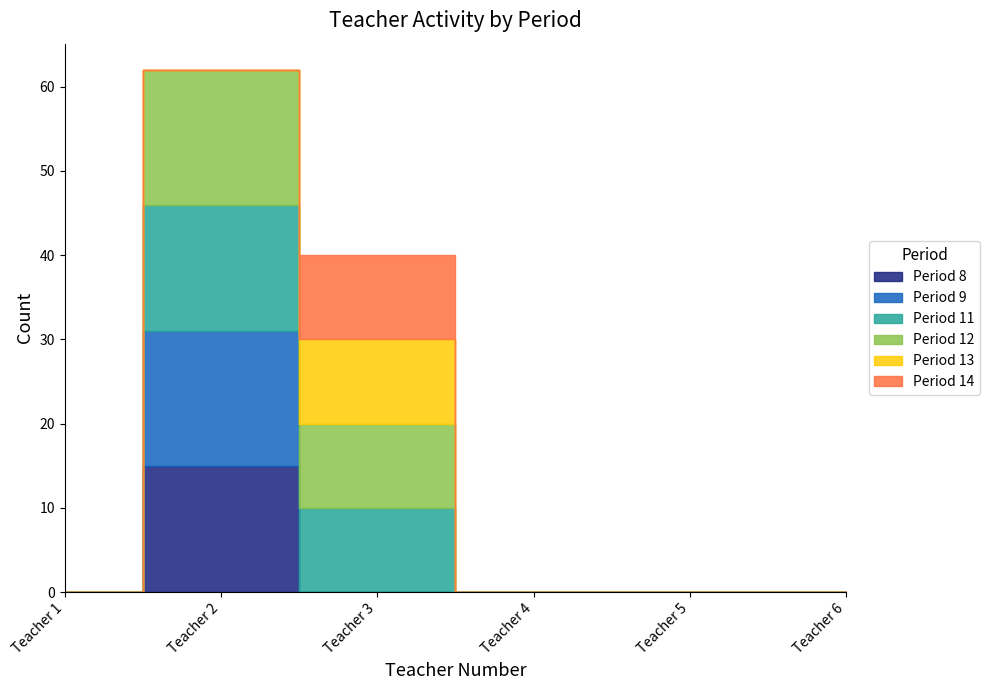

Reading left to right, list all the values displayed in this chart.

8: Teacher 1=0	Teacher 2=15	Teacher 3=0	Teacher 4=0	Teacher 5=0	Teacher 6=0
9: Teacher 1=0	Teacher 2=16	Teacher 3=0	Teacher 4=0	Teacher 5=0	Teacher 6=0
11: Teacher 1=0	Teacher 2=15	Teacher 3=10	Teacher 4=0	Teacher 5=0	Teacher 6=0
12: Teacher 1=0	Teacher 2=16	Teacher 3=10	Teacher 4=0	Teacher 5=0	Teacher 6=0
13: Teacher 1=0	Teacher 2=0	Teacher 3=10	Teacher 4=0	Teacher 5=0	Teacher 6=0
14: Teacher 1=0	Teacher 2=0	Teacher 3=10	Teacher 4=0	Teacher 5=0	Teacher 6=0